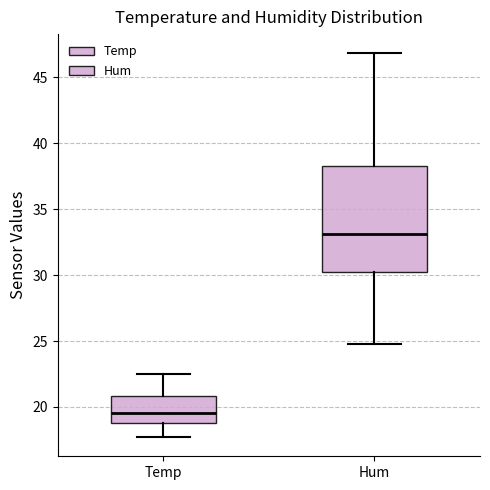

Which box has the highest median line?

Hum